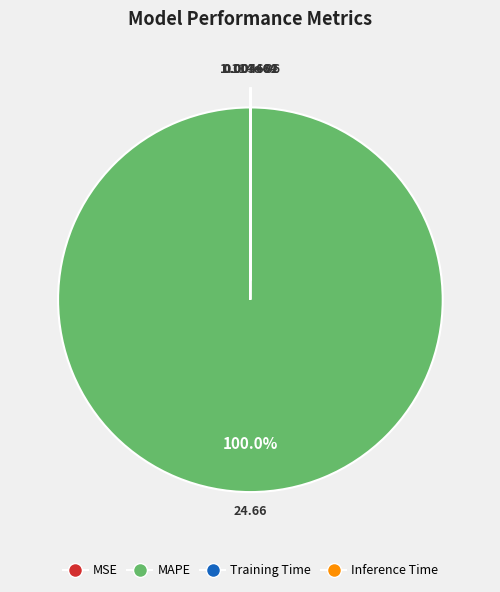

Is there any slice that represents more than half of the pie?

Yes